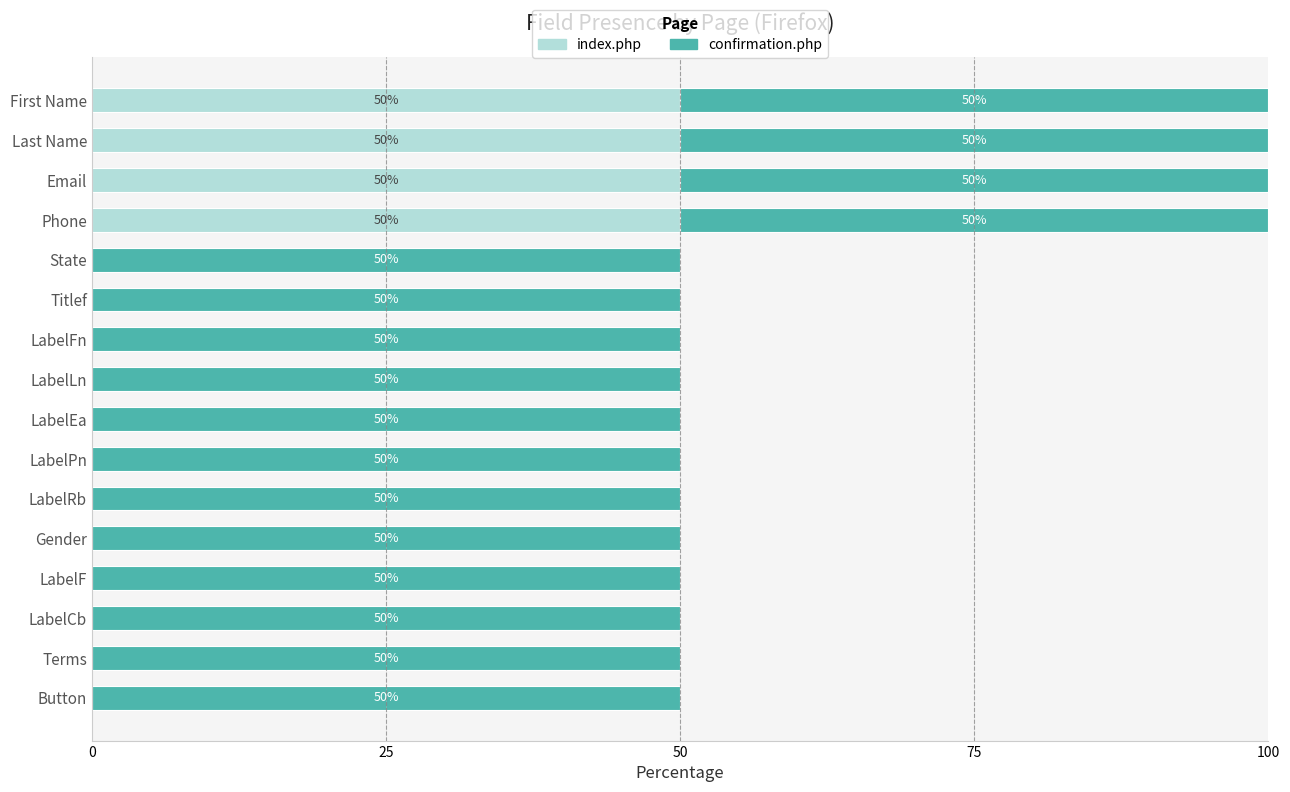

Is it true that index.php equals 50 at Last Name?

True